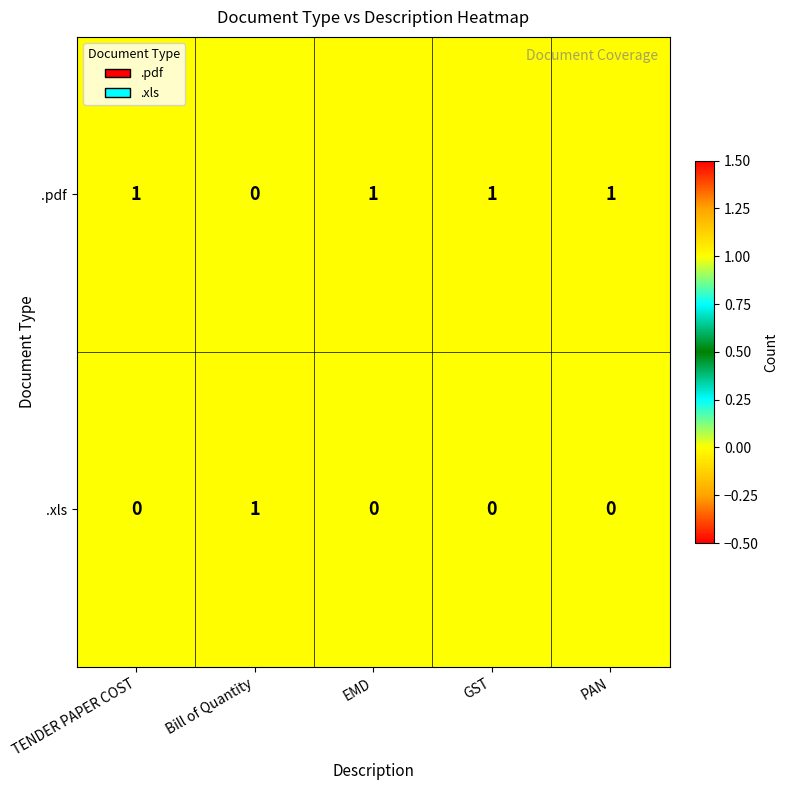

Count the .xls values in the range 0 to 1.

5